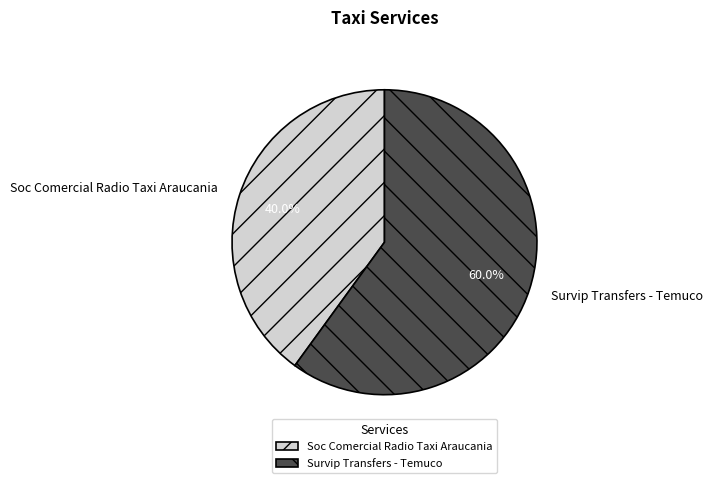

The Soc Comercial Radio Taxi Araucania slice represents 29% of the pie. True or false?

False